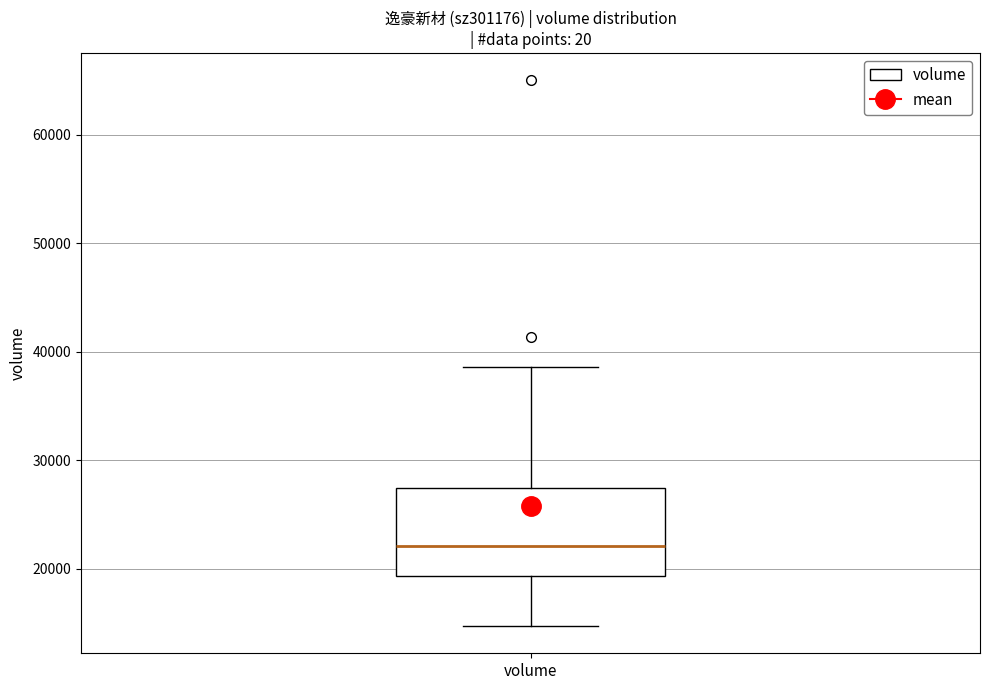

Read this box plot against the y-axis: the position of the median line, the range covered by the box, and the ends of both whiskers. The values are not printed on the chart, so give them approximately, as read against the axis.

median 22000, box 19000 to 27000, whiskers 15000 to 39000